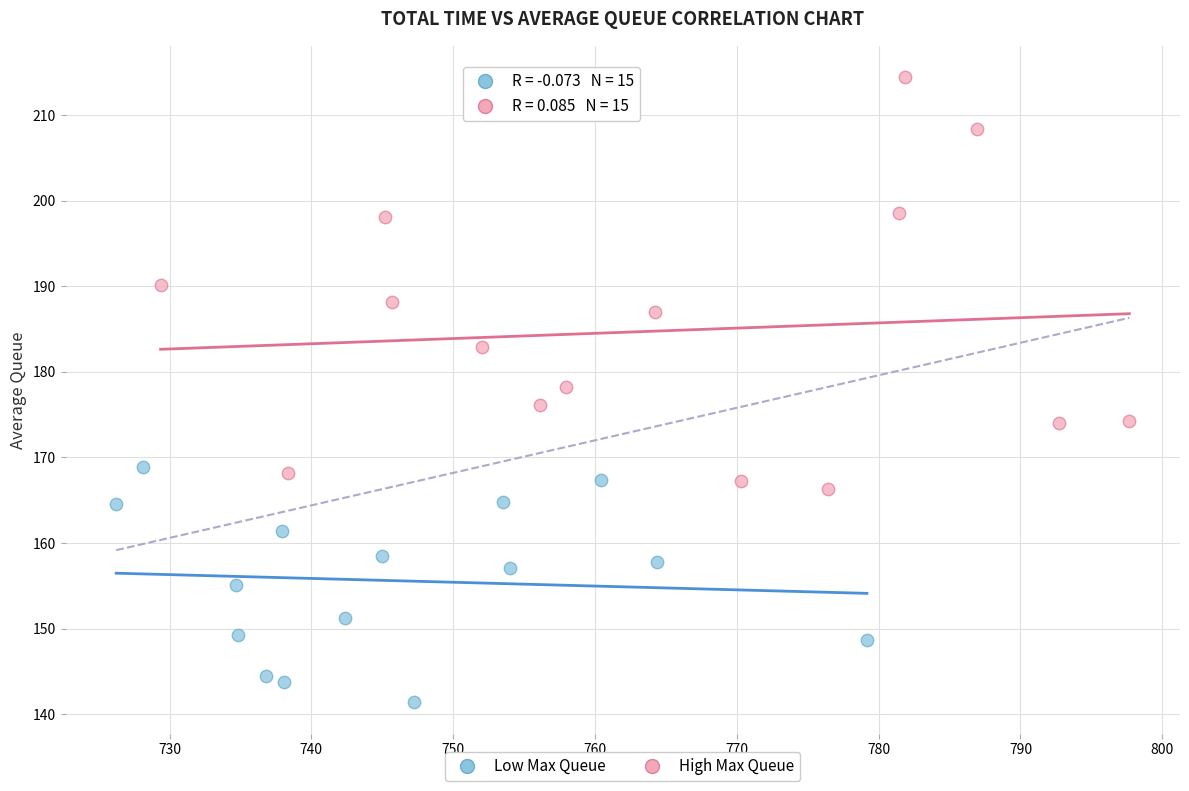

Which series reaches the maximum Y coordinate?

High Max Queue